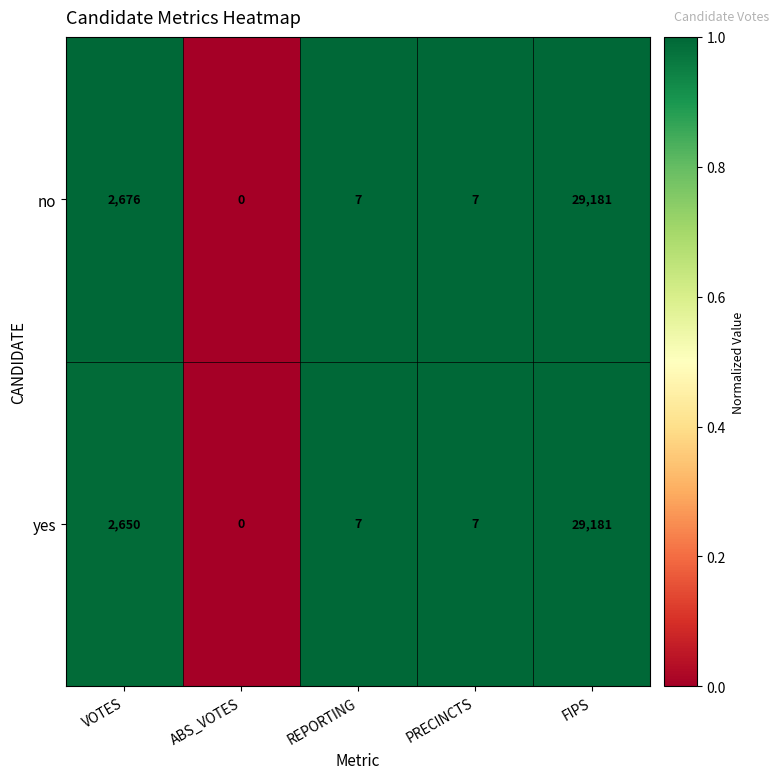

At which label does no first exceed 7?

VOTES